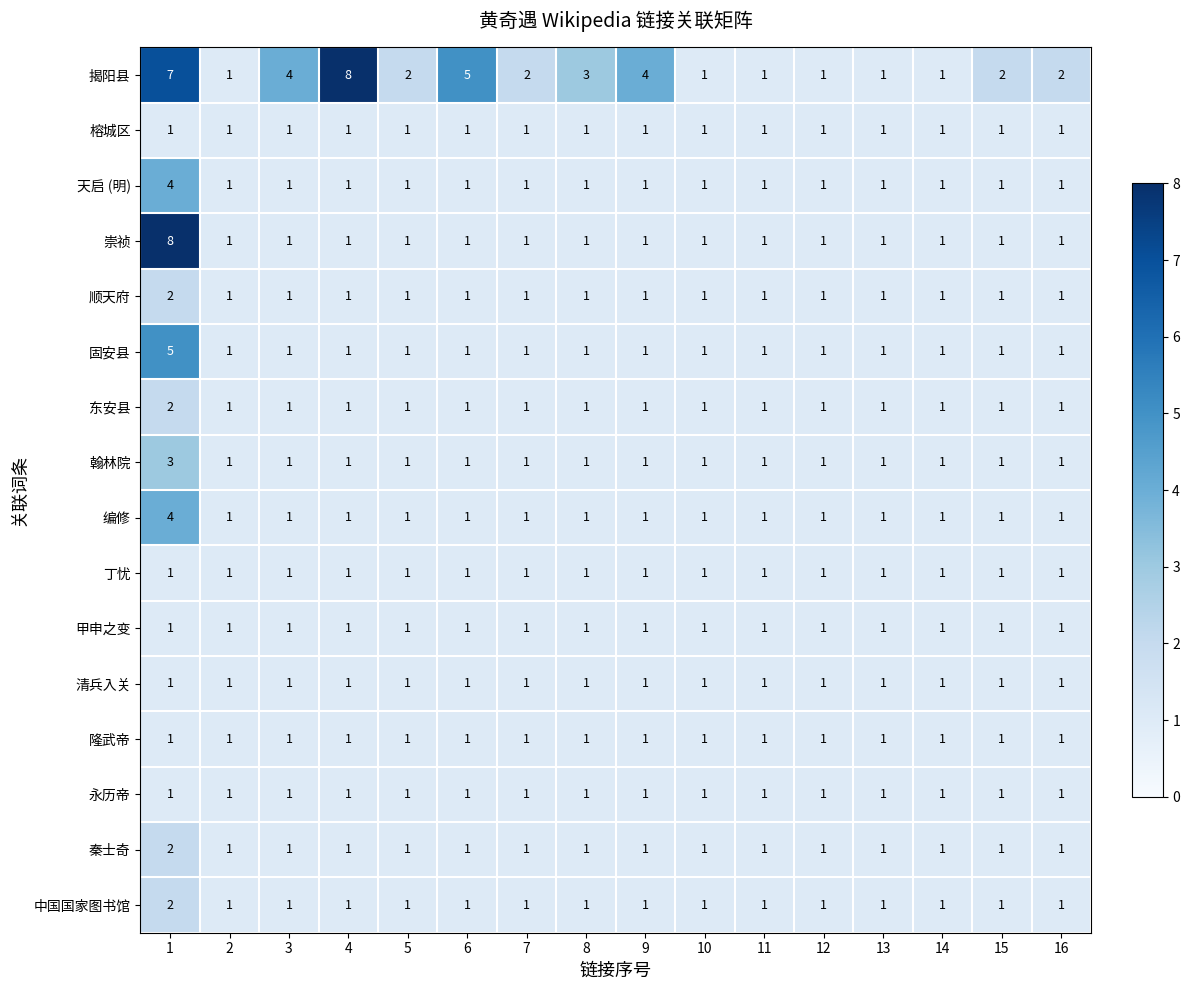

Between 2 and 5, which series saw the biggest shift?

揭阳县